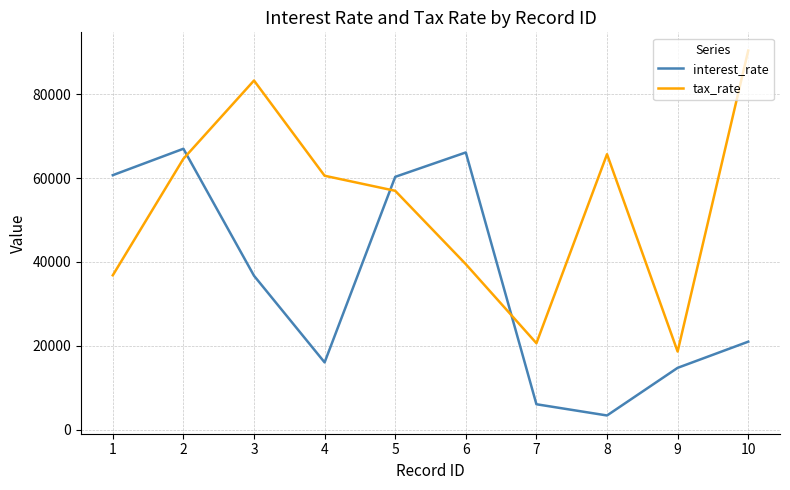

The value of tax_rate at 5 is 56956. True or false?

True